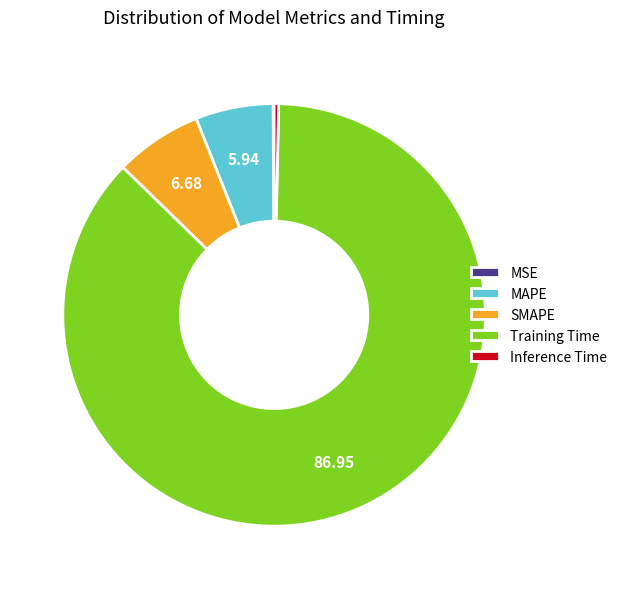

Which slice represents more than half of the pie?

Training Time